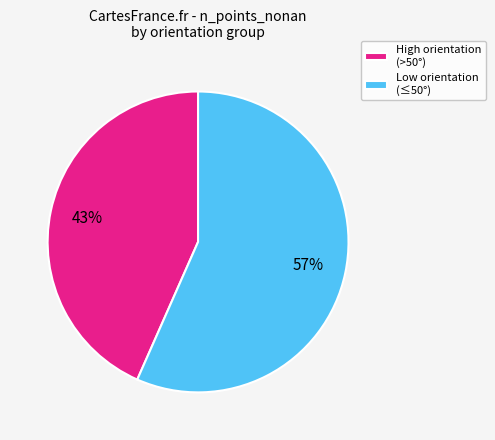

To the nearest percent, what percentage of the pie is Low orientation (≤50°)?

57%